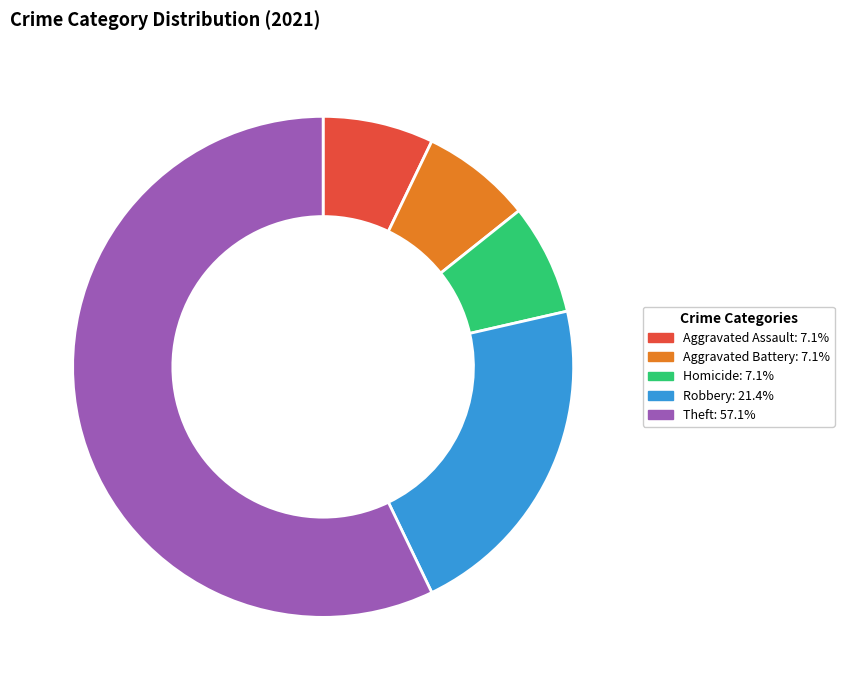

Which slice is the largest?

Theft